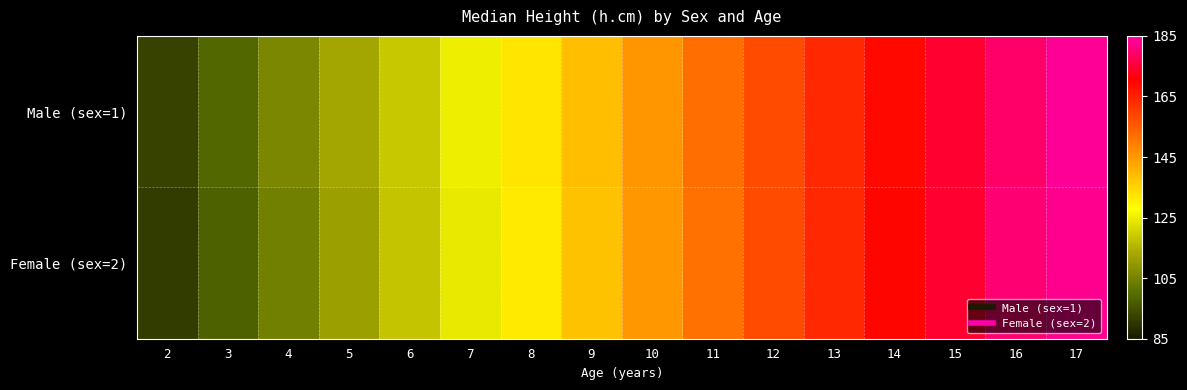

What is the total value across all series at 14?

338.5